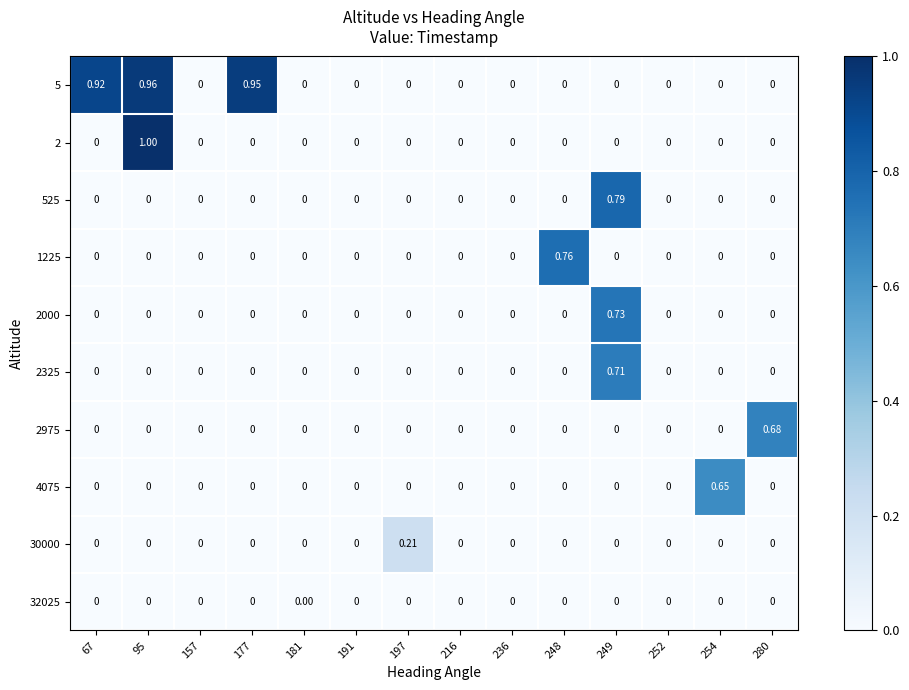

Rank the series by their maximum value, from lowest to highest.

32025, 30000, 4075, 2975, 2325, 2000, 1225, 525, 5, 2